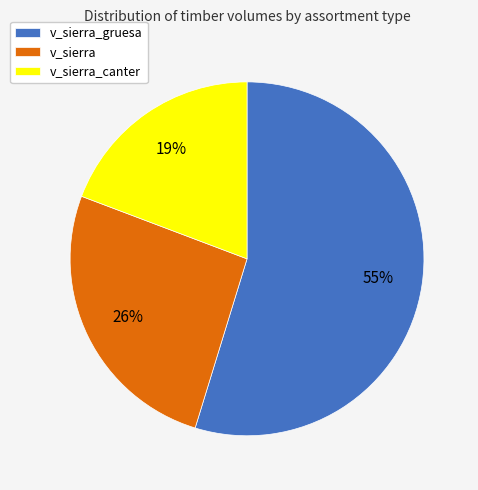

To the nearest percent, what percentage of the pie is v_sierra_gruesa?

55%